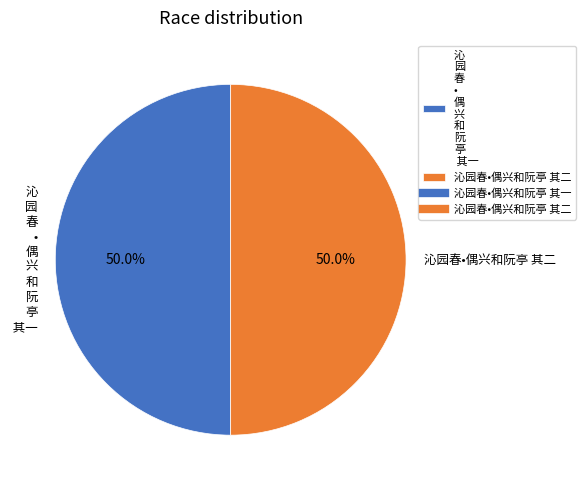

What percentage is NOT represented by 沁 园 春 • 偶 兴 和 阮 亭 其一?

50.0%